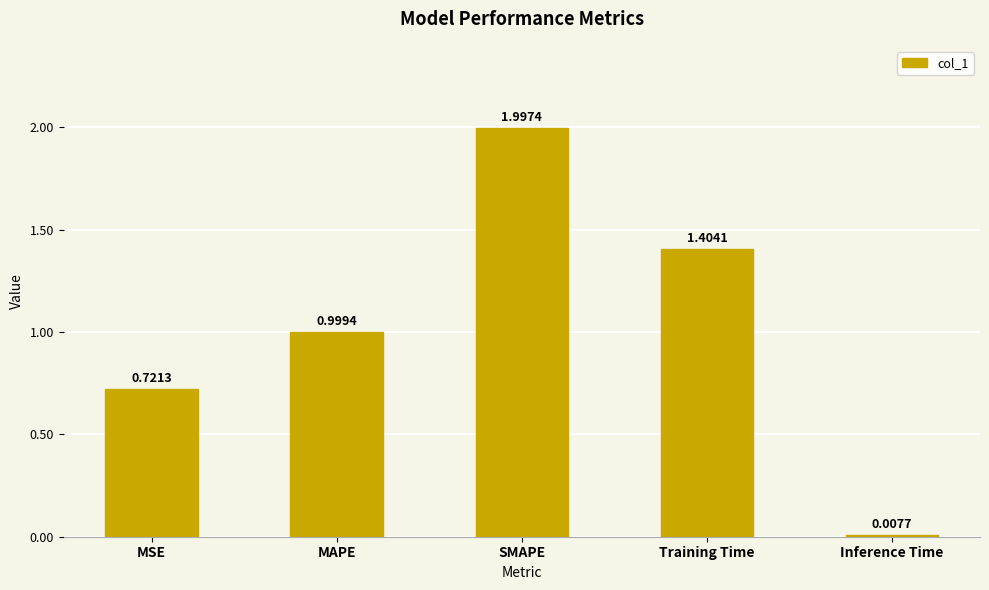

What is the greatest value displayed?

2.0